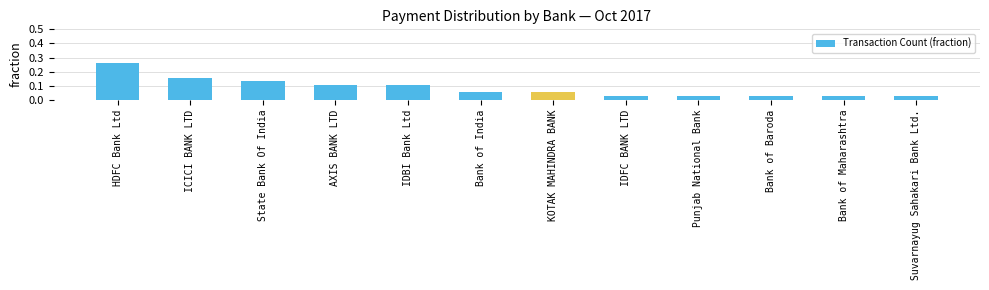

What is the sum of all values?

1.0